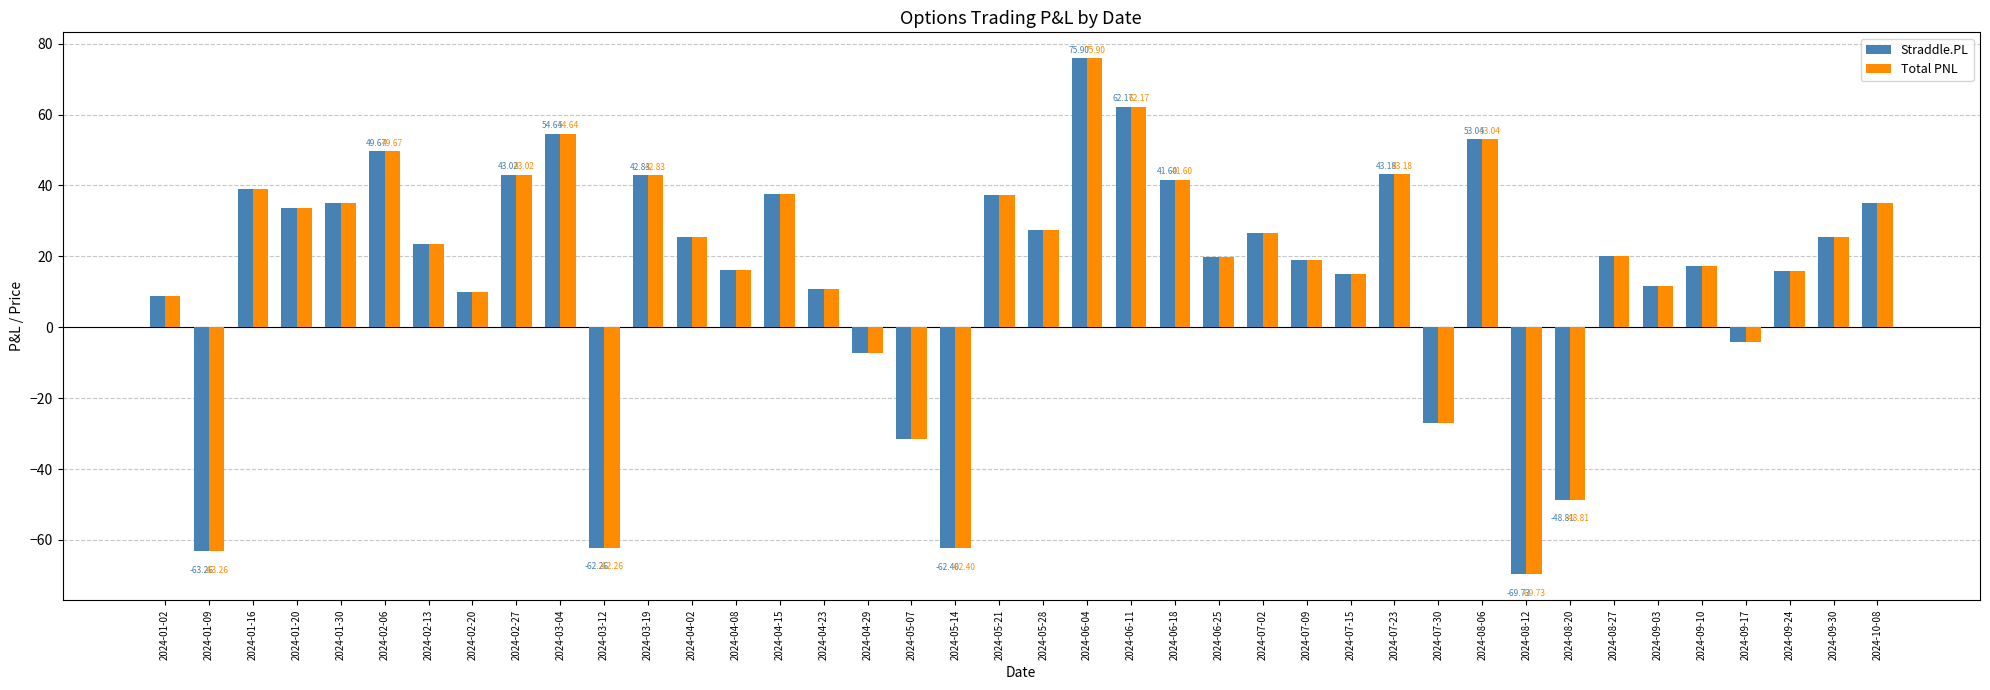

What position from the right is 2024-05-07?

23